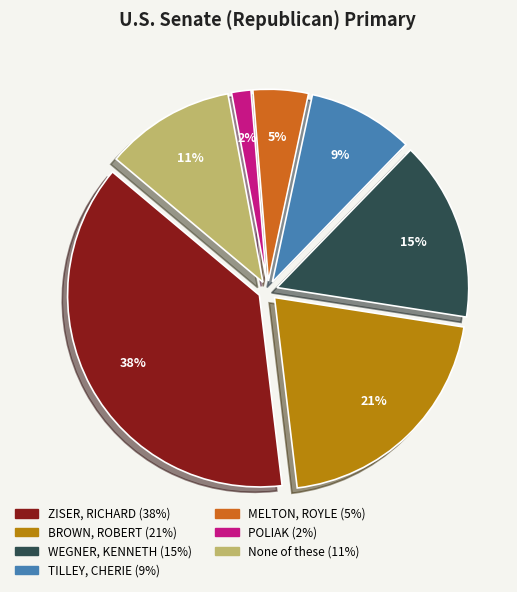

What percentage is the POLIAK (REP) slice, to the nearest percent?

2%